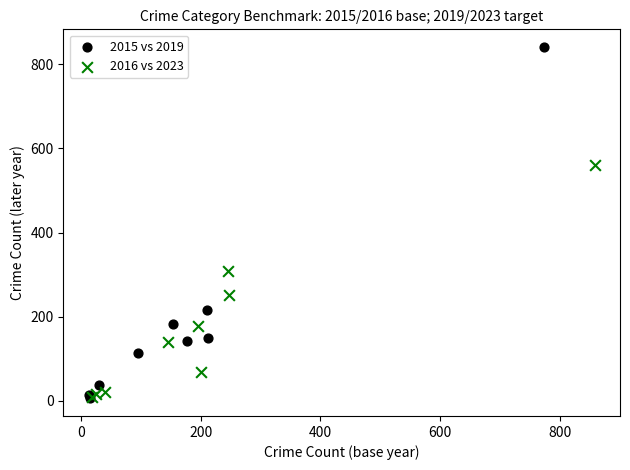

Which series has the widest spread of Y values?

2015 vs 2019